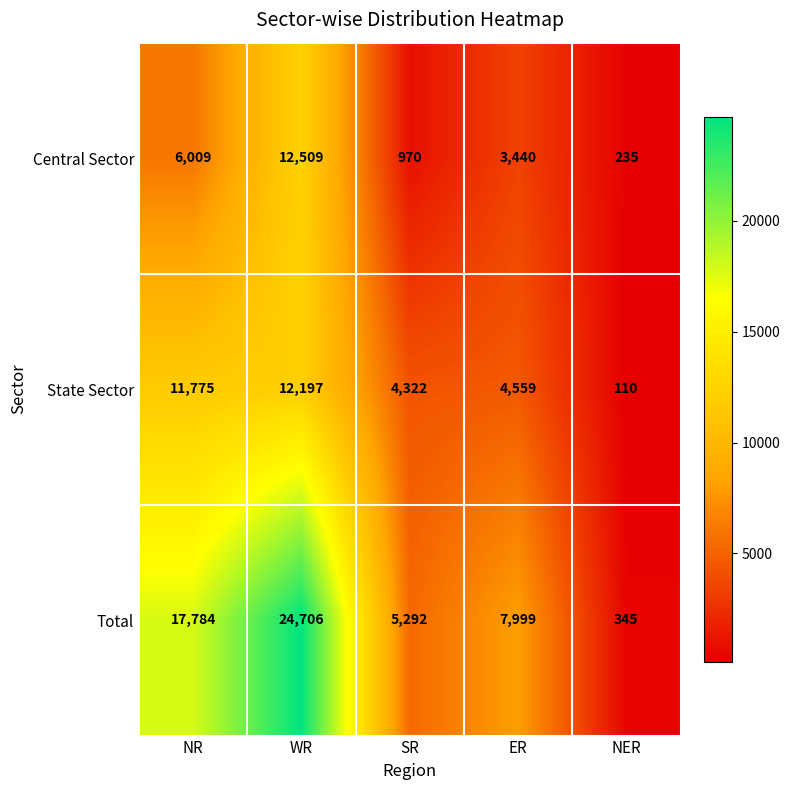

At how many categories does at least one series exceed 5681?

3